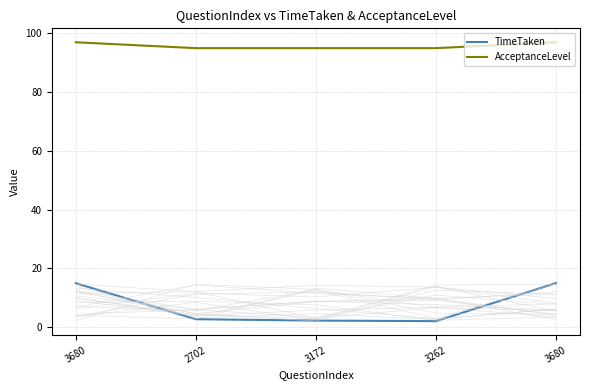

Reading right to left, what are all the values shown in this chart?

TimeTaken: 15.0	2.0	2.2	2.7	14.9
AcceptanceLevel: 97.0	95.0	95.0	95.0	97.0